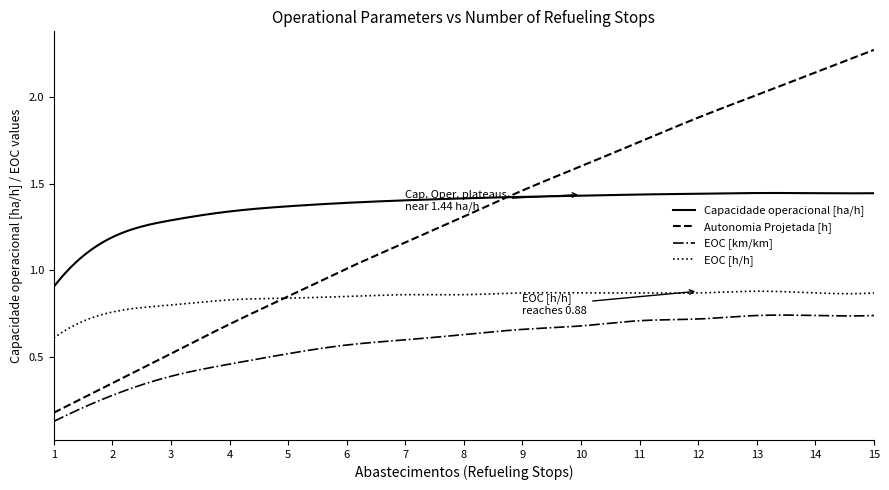

Rank the series by their maximum value, from highest to lowest.

Autonomia Projetada [h], Capacidade operacional [ha/h], EOC [h/h], EOC [km/km]